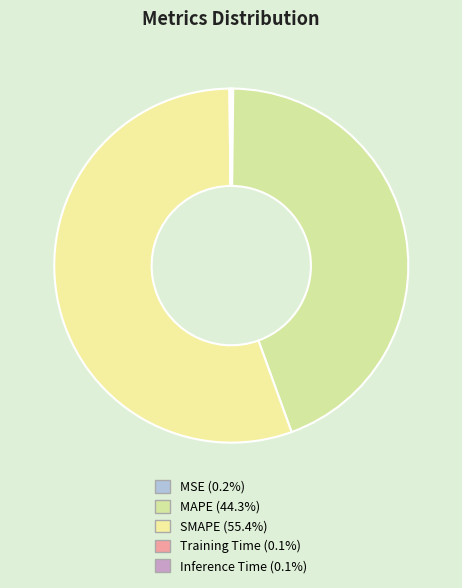

Rank the categories by value from lowest to highest.

Training Time, Inference Time, MSE, MAPE, SMAPE